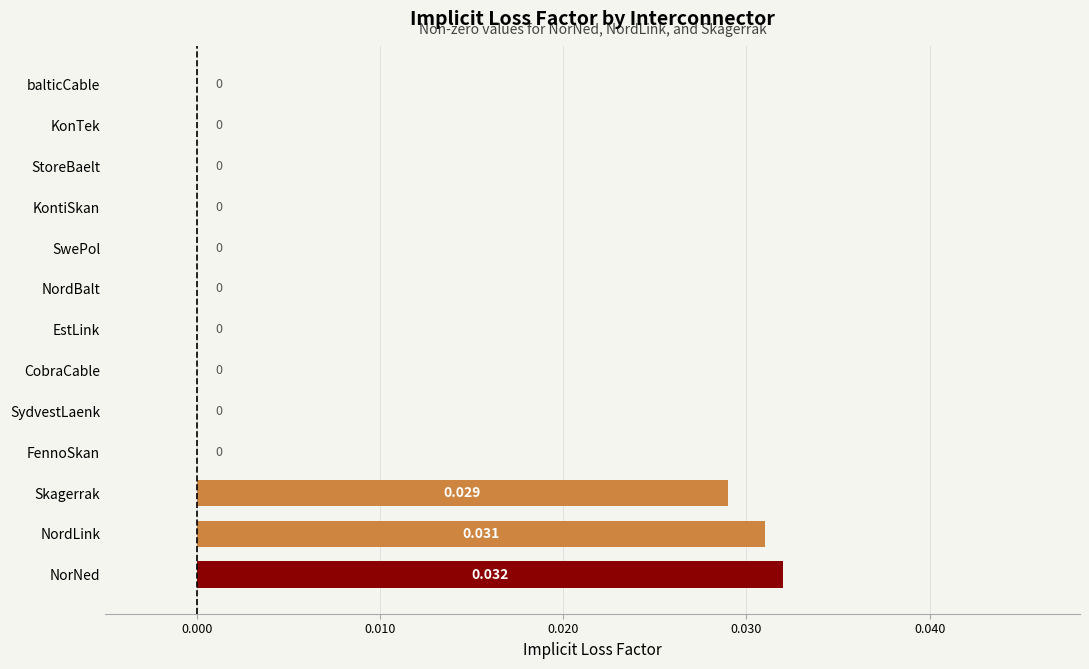

Which label corresponds to the largest value in the chart?

NorNed